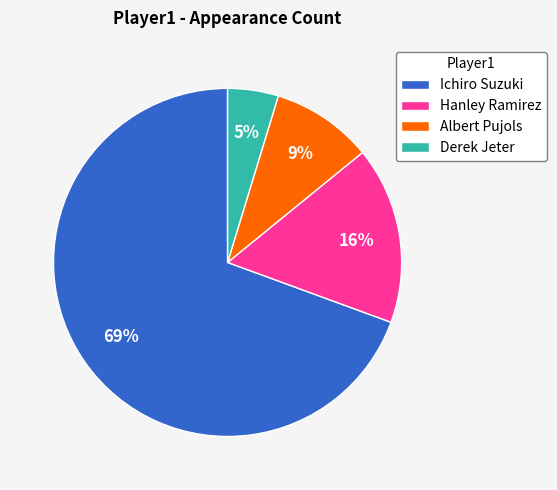

Do Derek Jeter and Ichiro Suzuki together represent more than half of the pie?

Yes